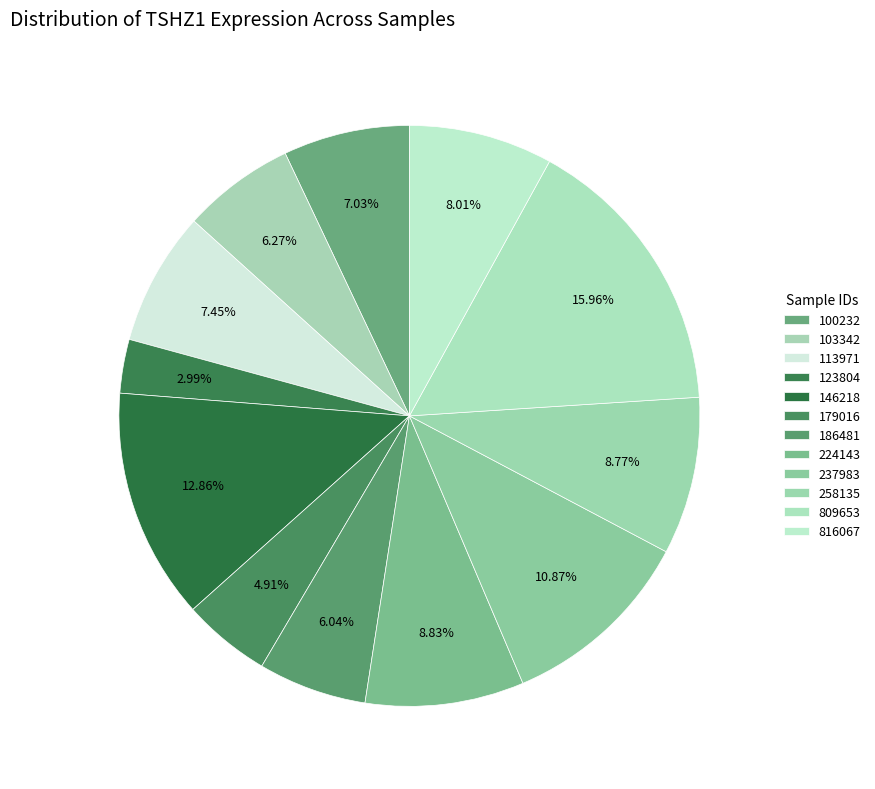

Is 186481 the majority of the pie?

No